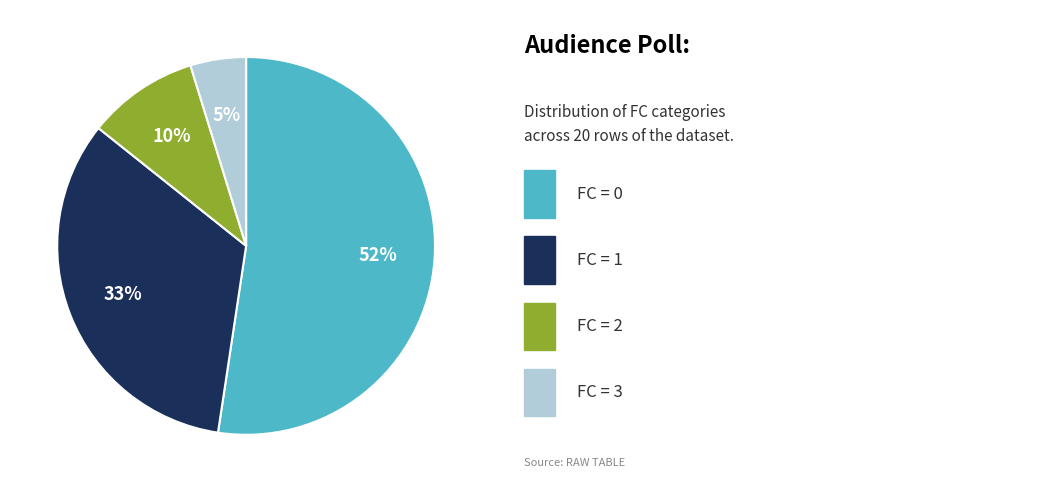

Is there a majority slice in this chart?

Yes